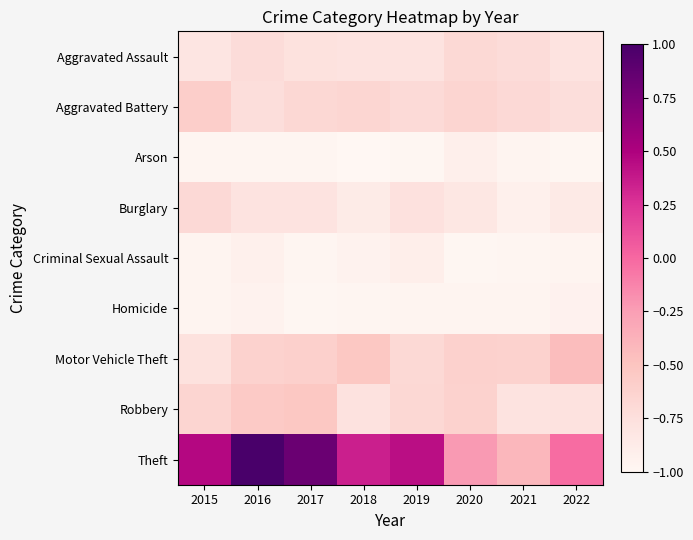

Reading left to right, what are all the values shown in this chart?

Aggravated Assault: 2015=-0.8	2016=-0.7	2017=-0.8	2018=-0.8	2019=-0.8	2020=-0.7	2021=-0.7	2022=-0.8
Aggravated Battery: 2015=-0.6	2016=-0.7	2017=-0.7	2018=-0.7	2019=-0.7	2020=-0.7	2021=-0.7	2022=-0.7
Arson: 2015=-1.0	2016=-1.0	2017=-1.0	2018=-1.0	2019=-1.0	2020=-0.9	2021=-1.0	2022=-1.0
Burglary: 2015=-0.7	2016=-0.8	2017=-0.8	2018=-0.9	2019=-0.8	2020=-0.8	2021=-0.9	2022=-0.9
Criminal Sexual Assault: 2015=-1.0	2016=-0.9	2017=-1.0	2018=-1.0	2019=-0.9	2020=-1.0	2021=-1.0	2022=-1.0
Homicide: 2015=-1.0	2016=-1.0	2017=-1.0	2018=-1.0	2019=-1.0	2020=-1.0	2021=-1.0	2022=-0.9
Motor Vehicle Theft: 2015=-0.8	2016=-0.6	2017=-0.6	2018=-0.5	2019=-0.7	2020=-0.6	2021=-0.6	2022=-0.5
Robbery: 2015=-0.7	2016=-0.5	2017=-0.5	2018=-0.8	2019=-0.7	2020=-0.6	2021=-0.8	2022=-0.8
Theft: 2015=0.5	2016=1.0	2017=0.8	2018=0.3	2019=0.4	2020=-0.2	2021=-0.4	2022=-0.0